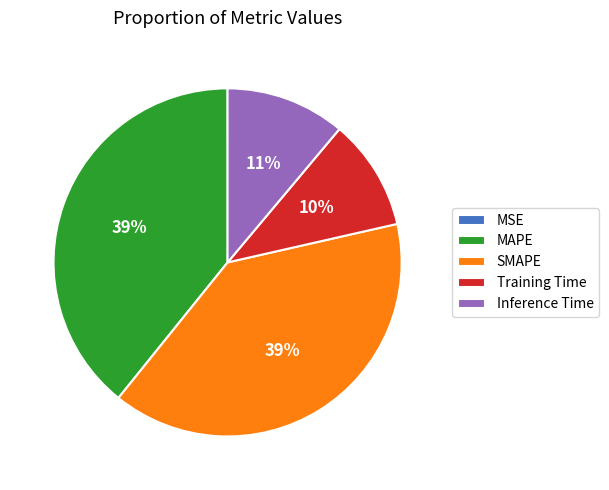

To the nearest percent, what is the average slice percentage?

20%